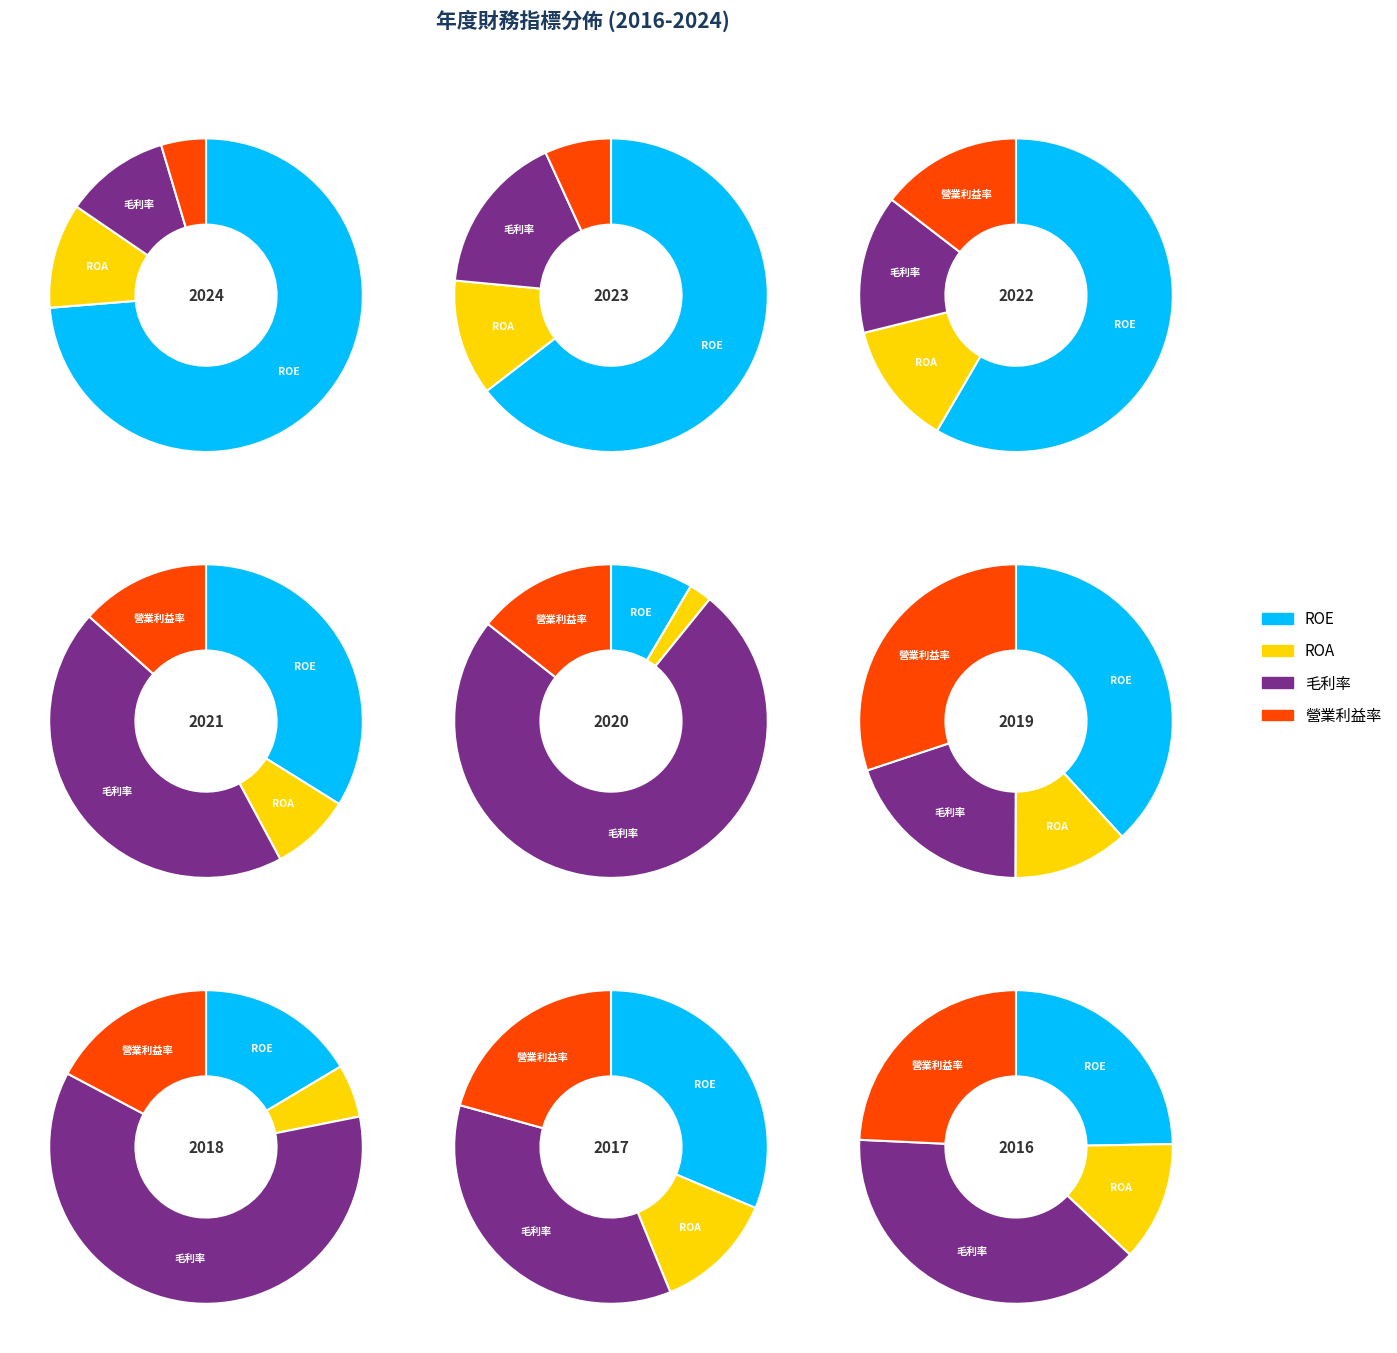

Rank the categories by 毛利率 value from lowest to highest.

5, 1, 2, 0, 4, 6, 3, 7, 8